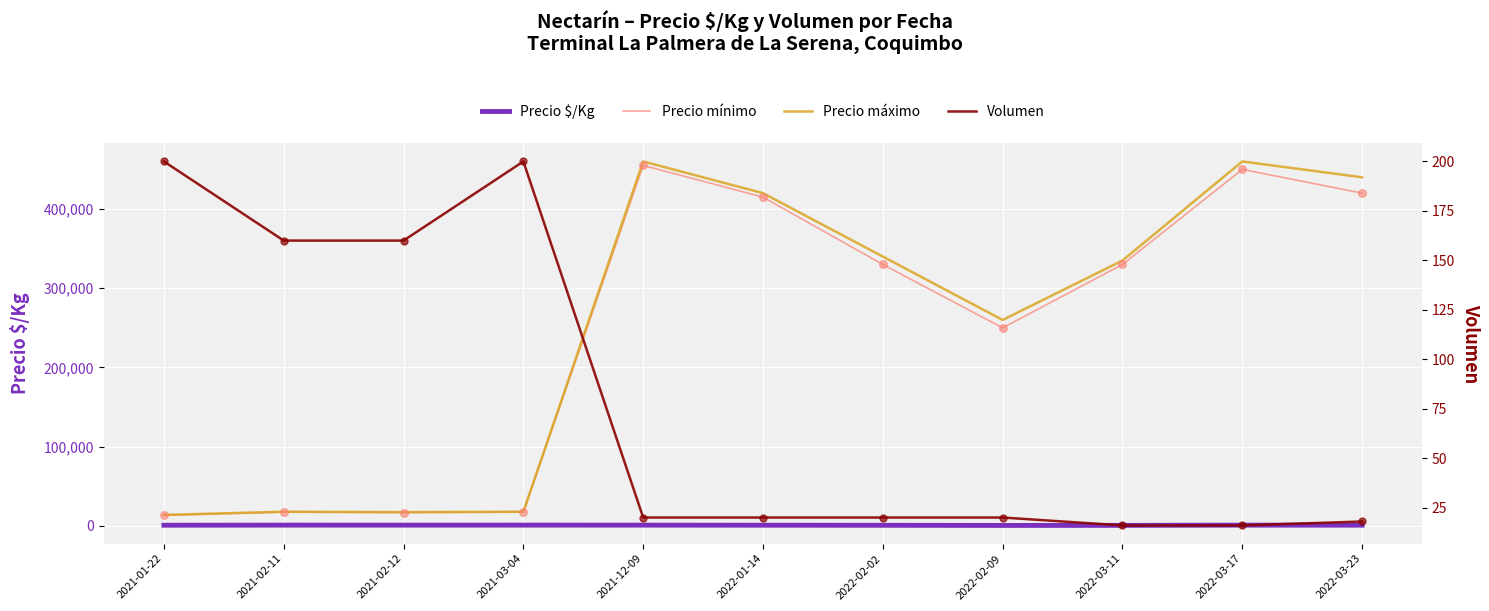

Which series contains the highest Y value?

Precio máximo